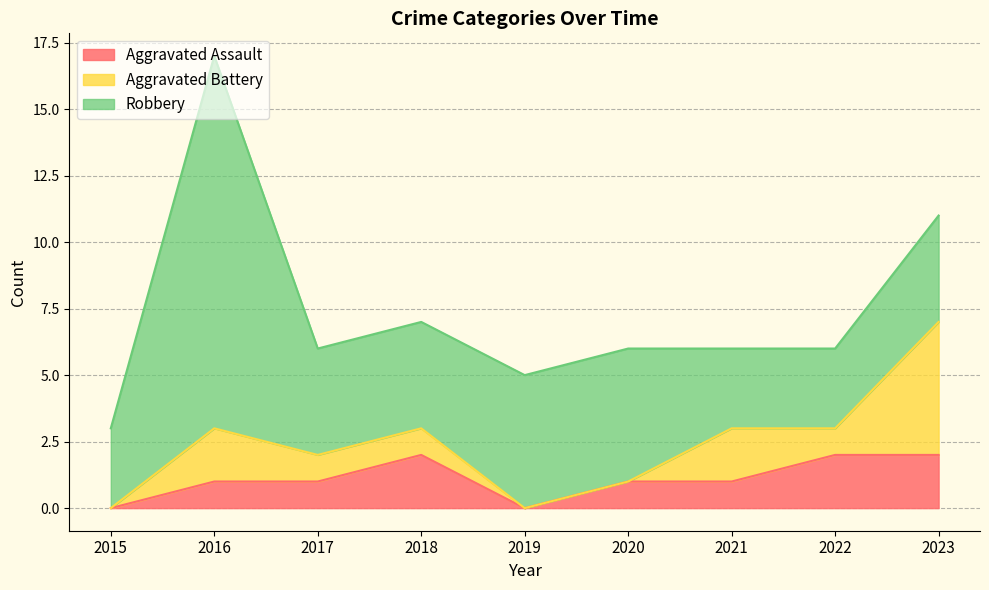

How many Aggravated Battery values are between 0 and 2?

8